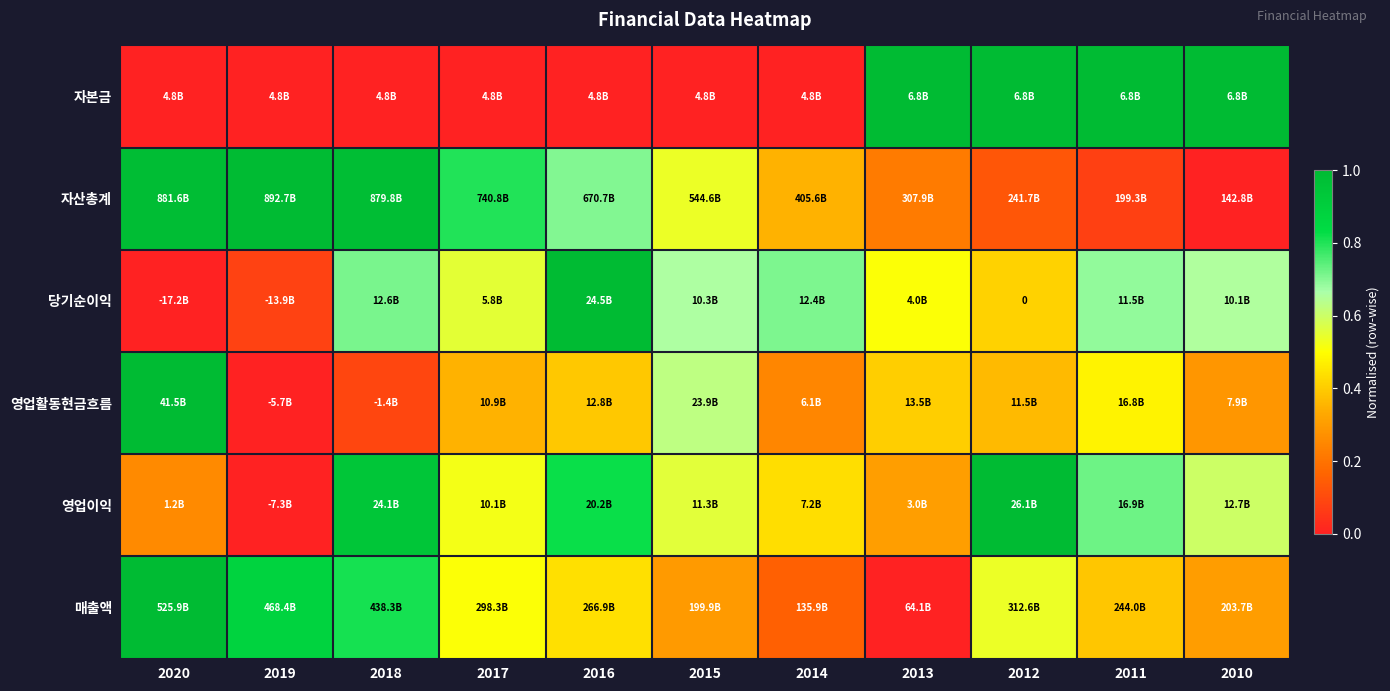

At which label does 영업이익 reach its peak?

2012